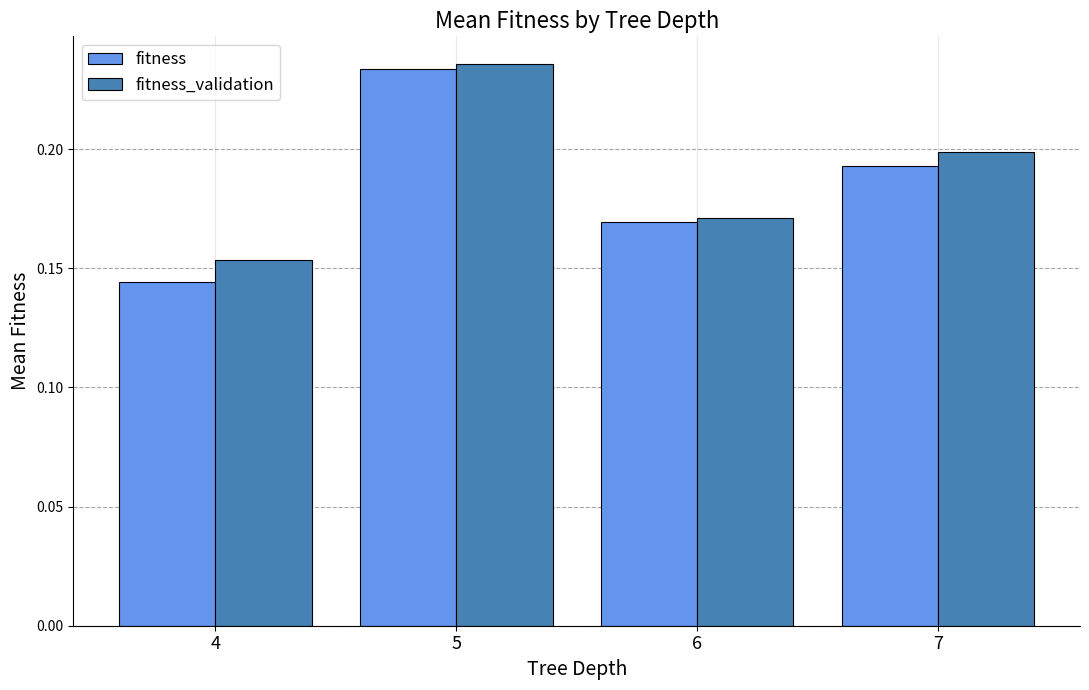

At 7, list the series in order from smallest to largest.

fitness, fitness_validation